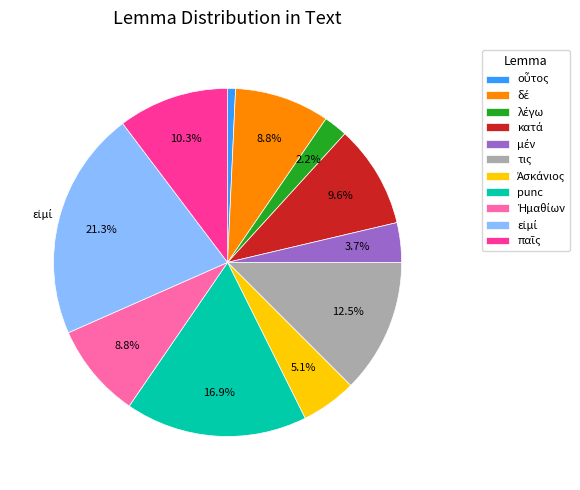

Is there any slice that represents more than half of the pie?

No